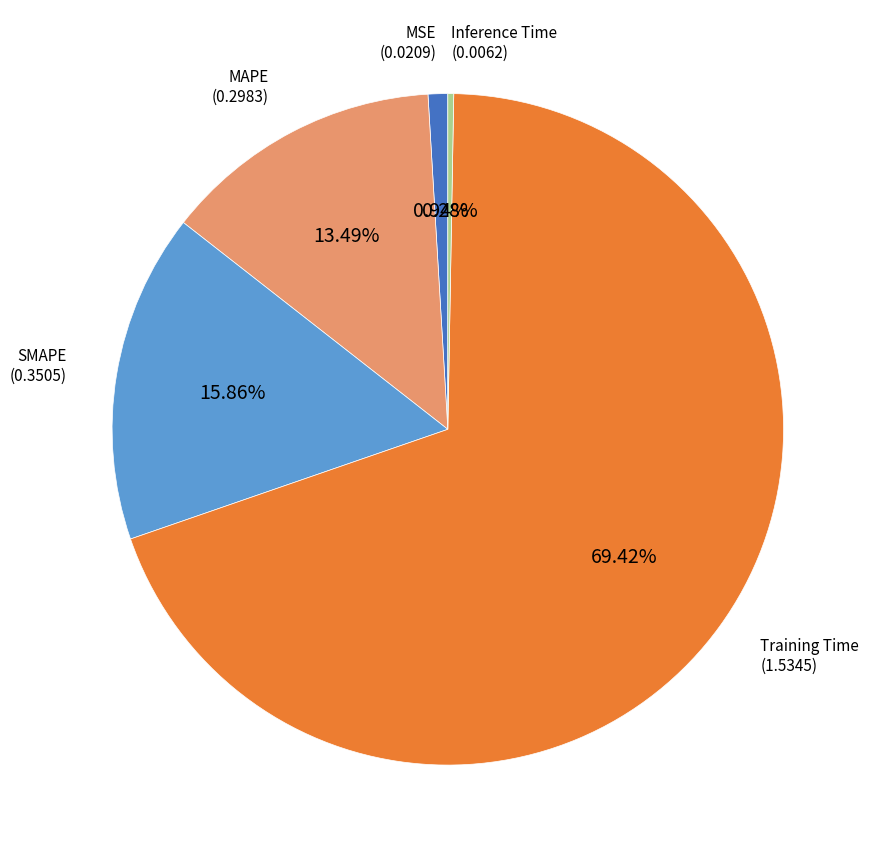

Is there any slice that represents more than half of the pie?

Yes